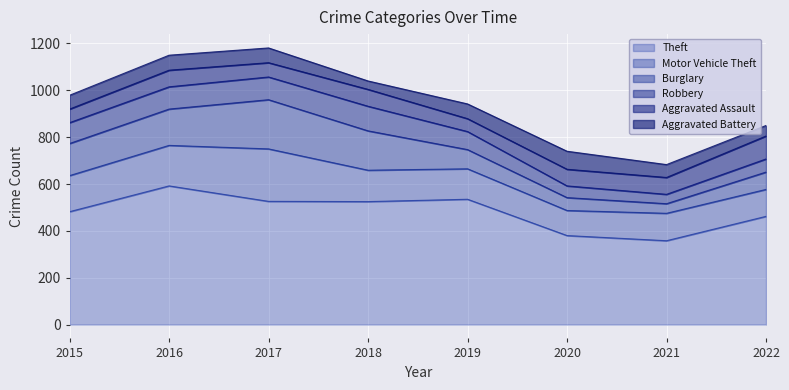

The Burglary series shows 210 at 2016. True or false?

False